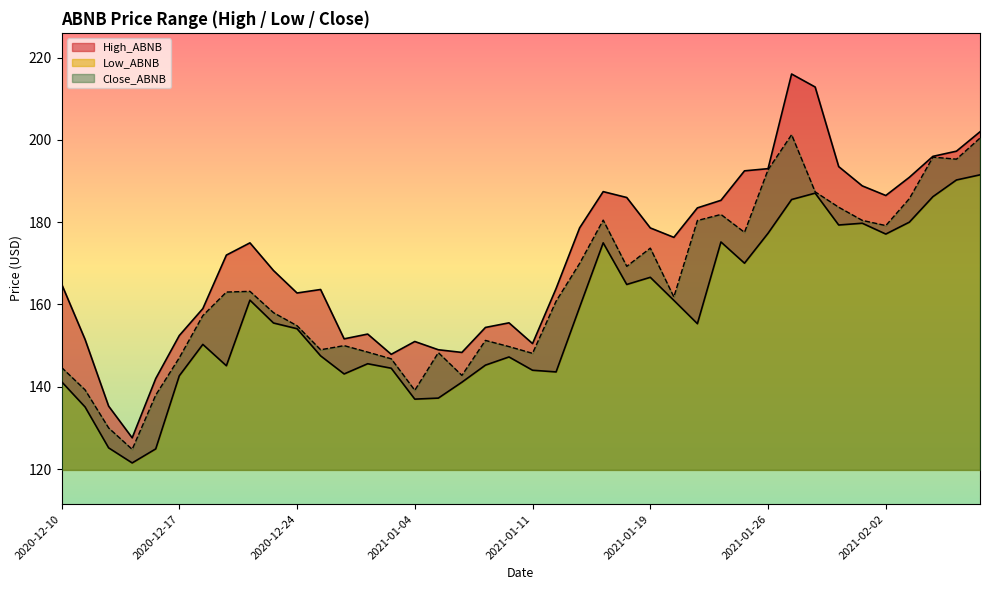

Reading left to right, what are all the values shown in this chart?

High_ABNB: 2020-12-10=165.0	2020-12-11=151.5	2020-12-14=135.3	2020-12-15=127.6	2020-12-16=142.0	2020-12-17=152.4	2020-12-18=159.0	2020-12-21=172.0	2020-12-22=175.0	2020-12-23=168.2	2020-12-24=162.8	2020-12-28=163.6	2020-12-29=151.7	2020-12-30=152.8	2020-12-31=147.9	2021-01-04=151.0	2021-01-05=149.0	2021-01-06=148.3	2021-01-07=154.4	2021-01-08=155.5	2021-01-11=150.5	2021-01-12=163.9	2021-01-13=178.6	2021-01-14=187.4	2021-01-15=186.0	2021-01-19=178.6	2021-01-20=176.3	2021-01-21=183.5	2021-01-22=185.3	2021-01-25=192.5	2021-01-26=193.0	2021-01-27=216.0	2021-01-28=212.8	2021-01-29=193.5	2021-02-01=188.8	2021-02-02=186.5	2021-02-03=190.9	2021-02-04=196.0	2021-02-05=197.2	2021-02-08=202.0
Low_ABNB: 2020-12-10=141.2	2020-12-11=135.1	2020-12-14=125.2	2020-12-15=121.5	2020-12-16=124.9	2020-12-17=142.7	2020-12-18=150.3	2020-12-21=145.1	2020-12-22=161.1	2020-12-23=155.5	2020-12-24=154.1	2020-12-28=147.5	2020-12-29=143.1	2020-12-30=145.6	2020-12-31=144.5	2021-01-04=137.0	2021-01-05=137.2	2021-01-06=141.1	2021-01-07=145.3	2021-01-08=147.2	2021-01-11=144.0	2021-01-12=143.6	2021-01-13=159.3	2021-01-14=175.0	2021-01-15=164.9	2021-01-19=166.6	2021-01-20=161.0	2021-01-21=155.3	2021-01-22=175.2	2021-01-25=170.0	2021-01-26=177.3	2021-01-27=185.5	2021-01-28=187.1	2021-01-29=179.3	2021-02-01=179.7	2021-02-02=177.1	2021-02-03=180.0	2021-02-04=186.2	2021-02-05=190.2	2021-02-08=191.5
Close_ABNB: 2020-12-10=144.7	2020-12-11=139.2	2020-12-14=130.0	2020-12-15=124.8	2020-12-16=138.0	2020-12-17=147.1	2020-12-18=157.3	2020-12-21=163.0	2020-12-22=163.2	2020-12-23=158.0	2020-12-24=154.8	2020-12-28=149.0	2020-12-29=150.0	2020-12-30=148.4	2020-12-31=146.8	2021-01-04=139.2	2021-01-05=148.3	2021-01-06=142.8	2021-01-07=151.3	2021-01-08=149.8	2021-01-11=148.1	2021-01-12=160.8	2021-01-13=170.0	2021-01-14=180.5	2021-01-15=169.3	2021-01-19=173.7	2021-01-20=161.8	2021-01-21=180.4	2021-01-22=181.9	2021-01-25=177.5	2021-01-26=192.7	2021-01-27=201.2	2021-01-28=187.4	2021-01-29=183.6	2021-02-01=180.4	2021-02-02=179.2	2021-02-03=185.7	2021-02-04=195.8	2021-02-05=195.3	2021-02-08=200.4